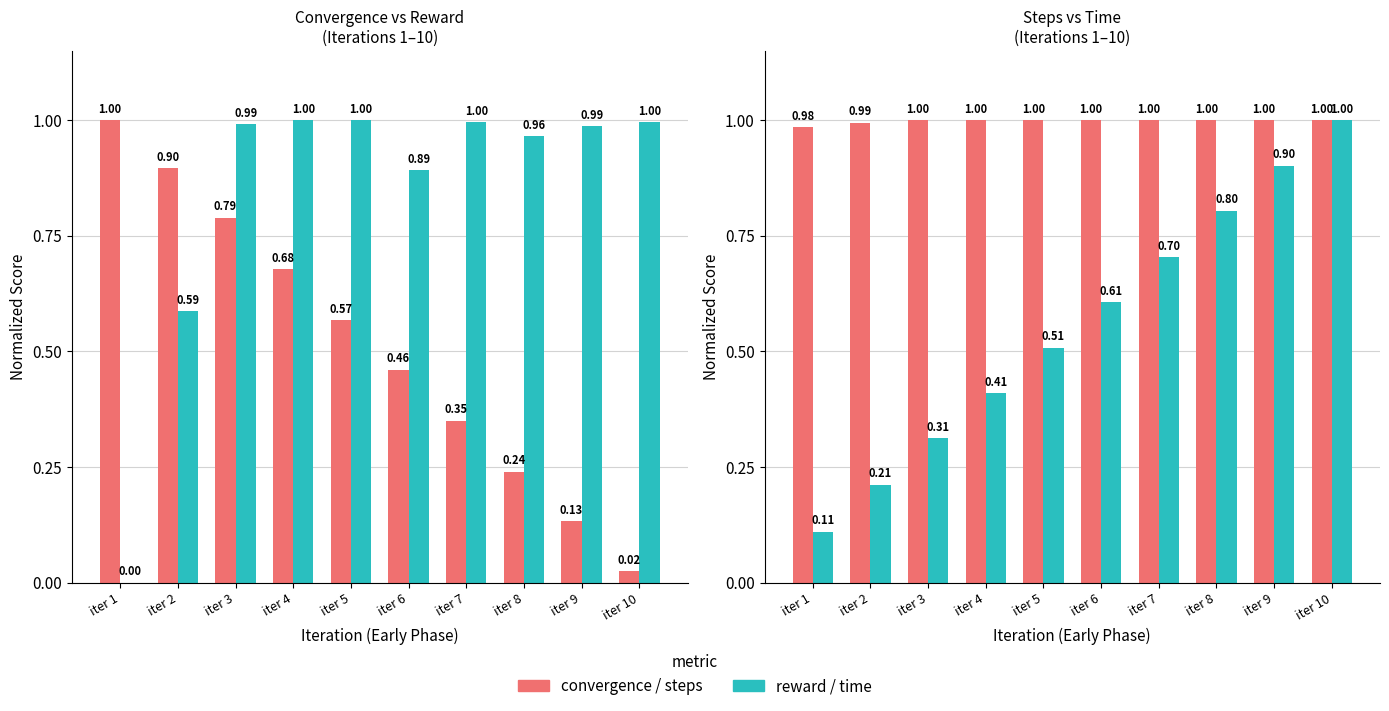

What is the difference between the time values at iter 6 and iter 1?

0.5